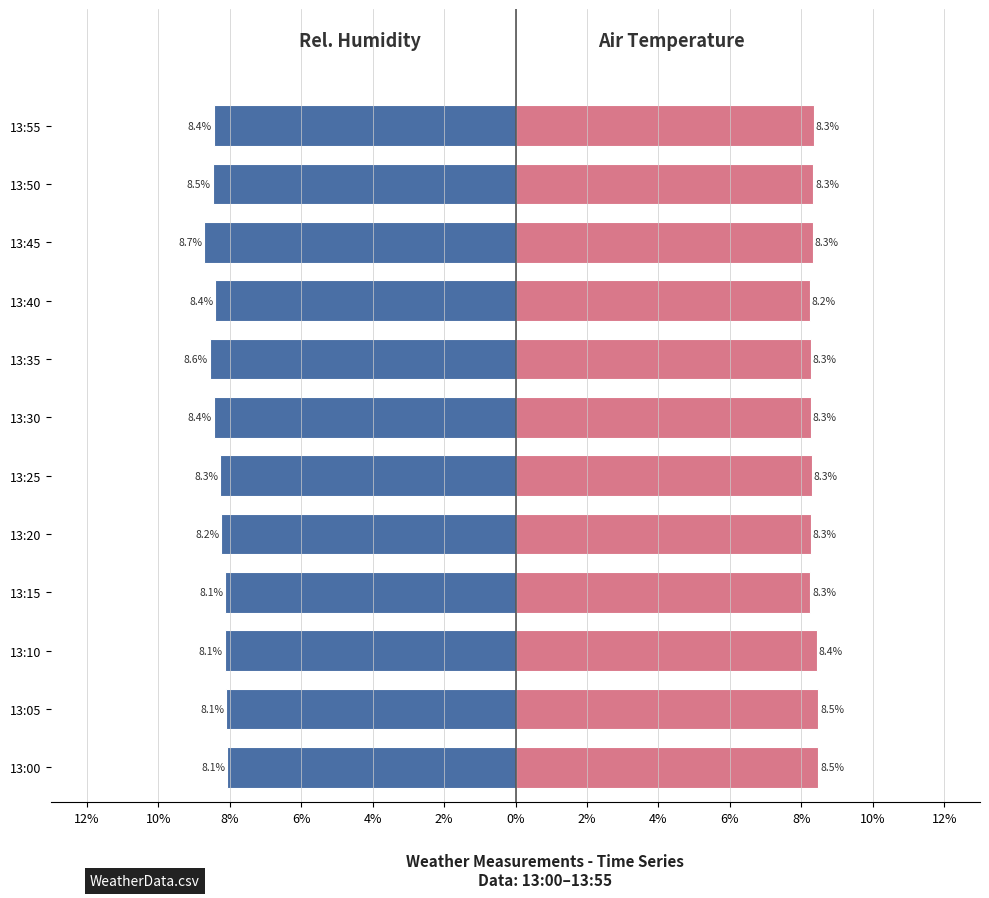

Reading left to right, what are all the values shown in this chart?

Avg Relative humidity: -8.1	-8.1	-8.1	-8.1	-8.2	-8.3	-8.4	-8.6	-8.4	-8.7	-8.5	-8.4
Avg Air Temperature: 8.5	8.5	8.4	8.3	8.3	8.3	8.3	8.3	8.2	8.3	8.3	8.3